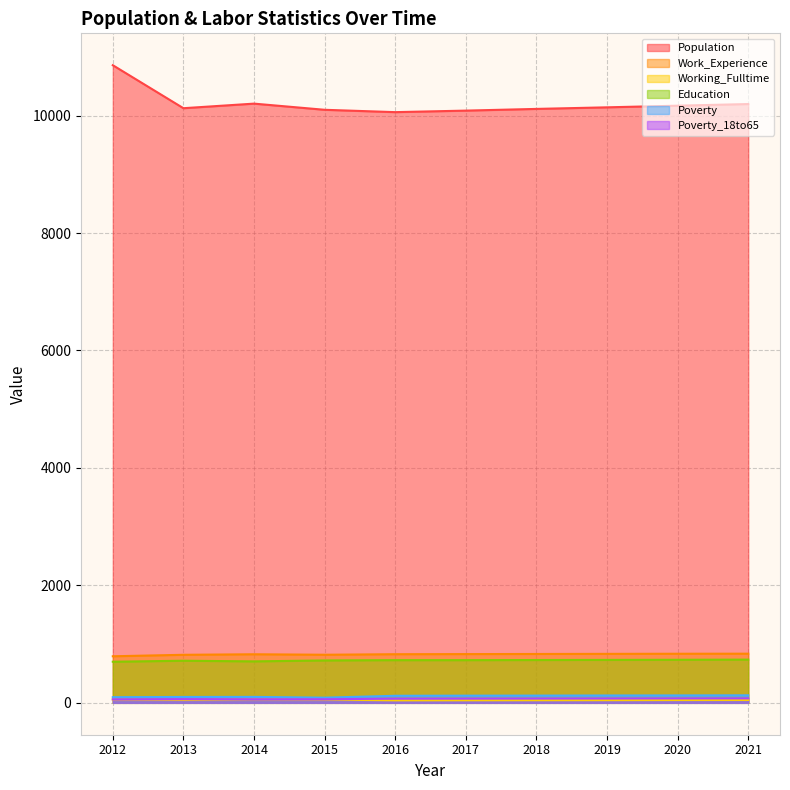

Where does the Poverty series first go above 122?

2018